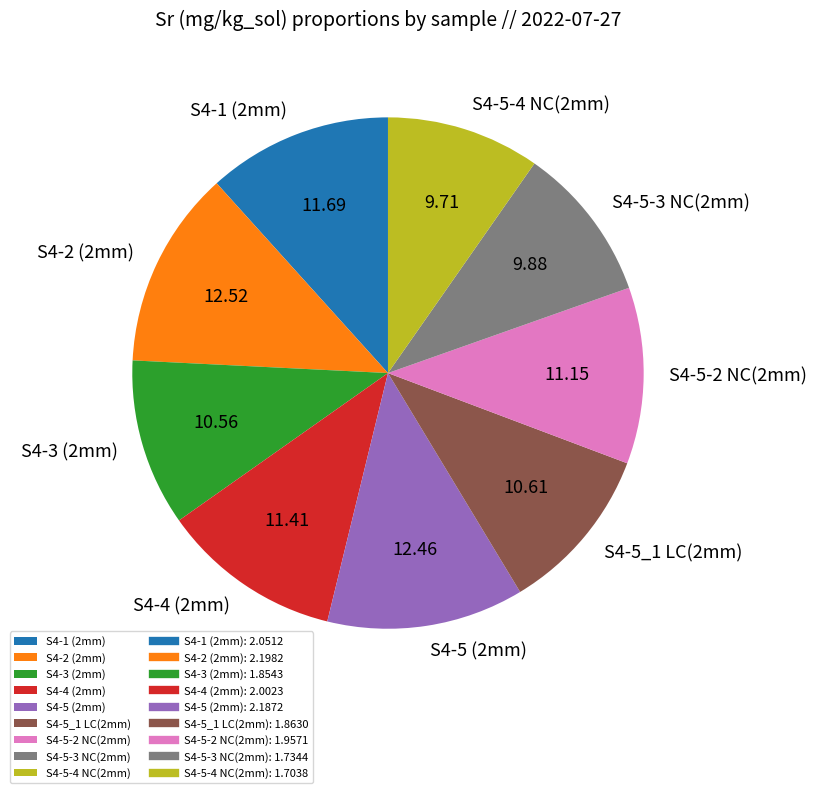

The S4-5-4 NC(2mm) slice represents 19% of the pie. True or false?

False